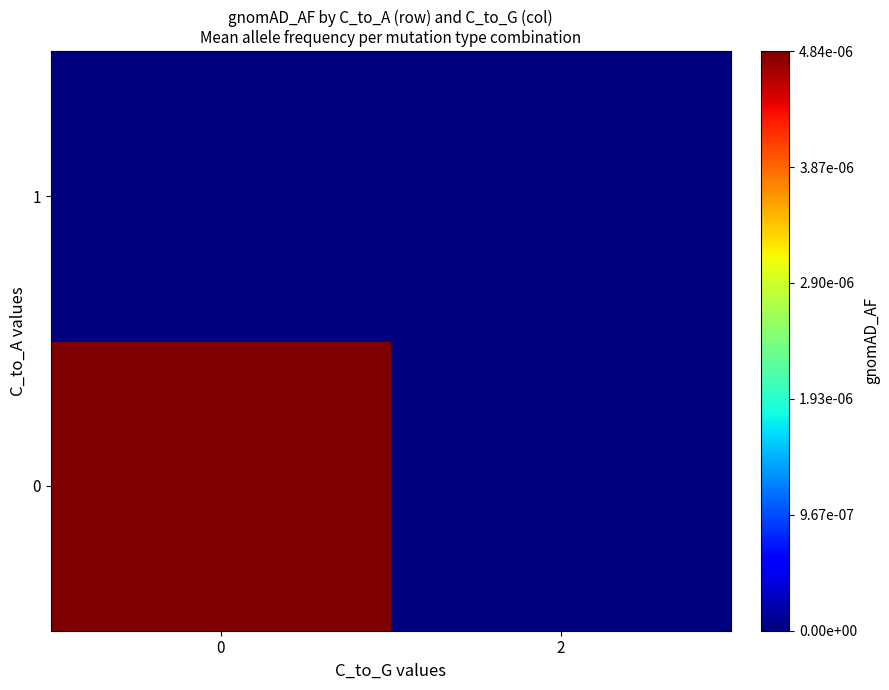

How many data points does each series have?

2